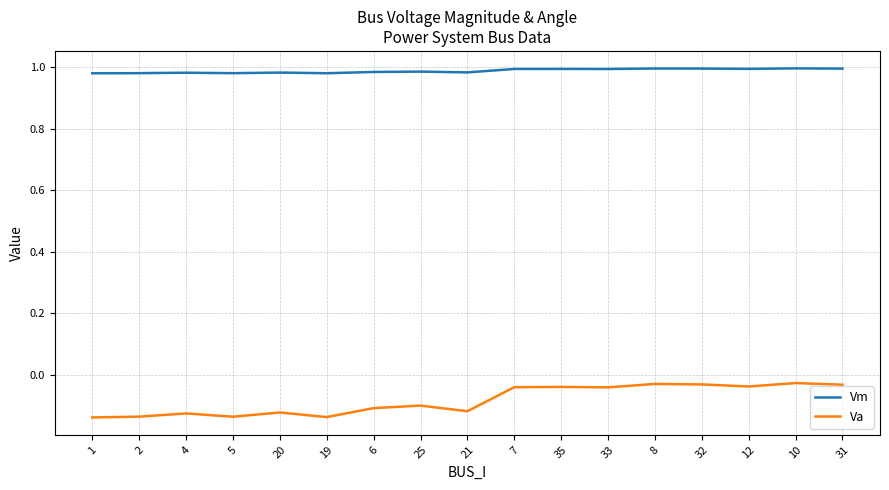

What position from the right is 5?

14